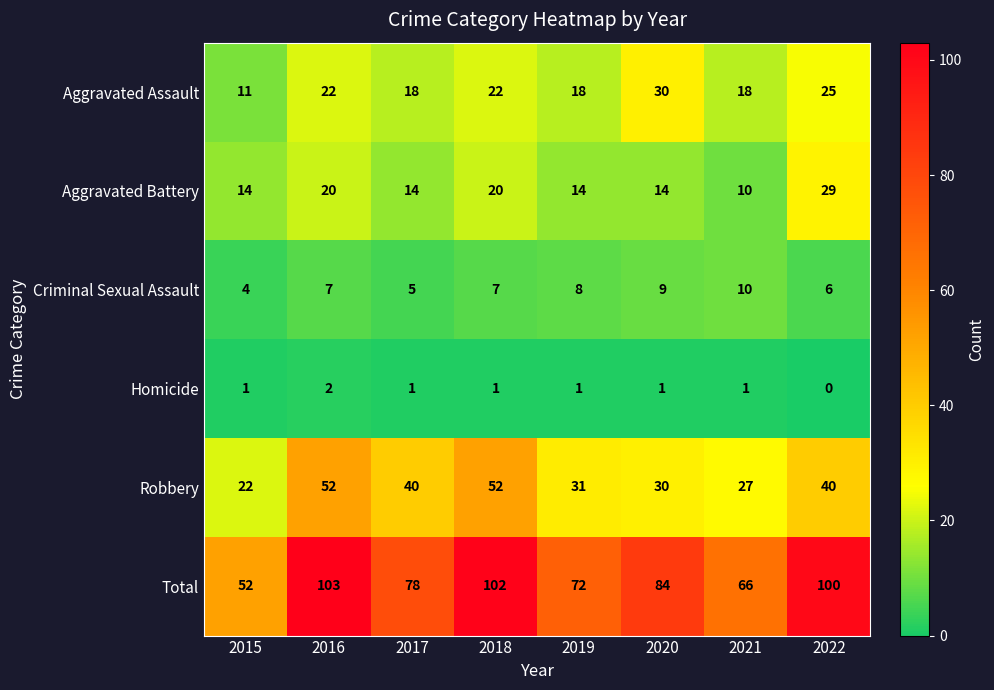

At how many categories does at least one series exceed 29?

8